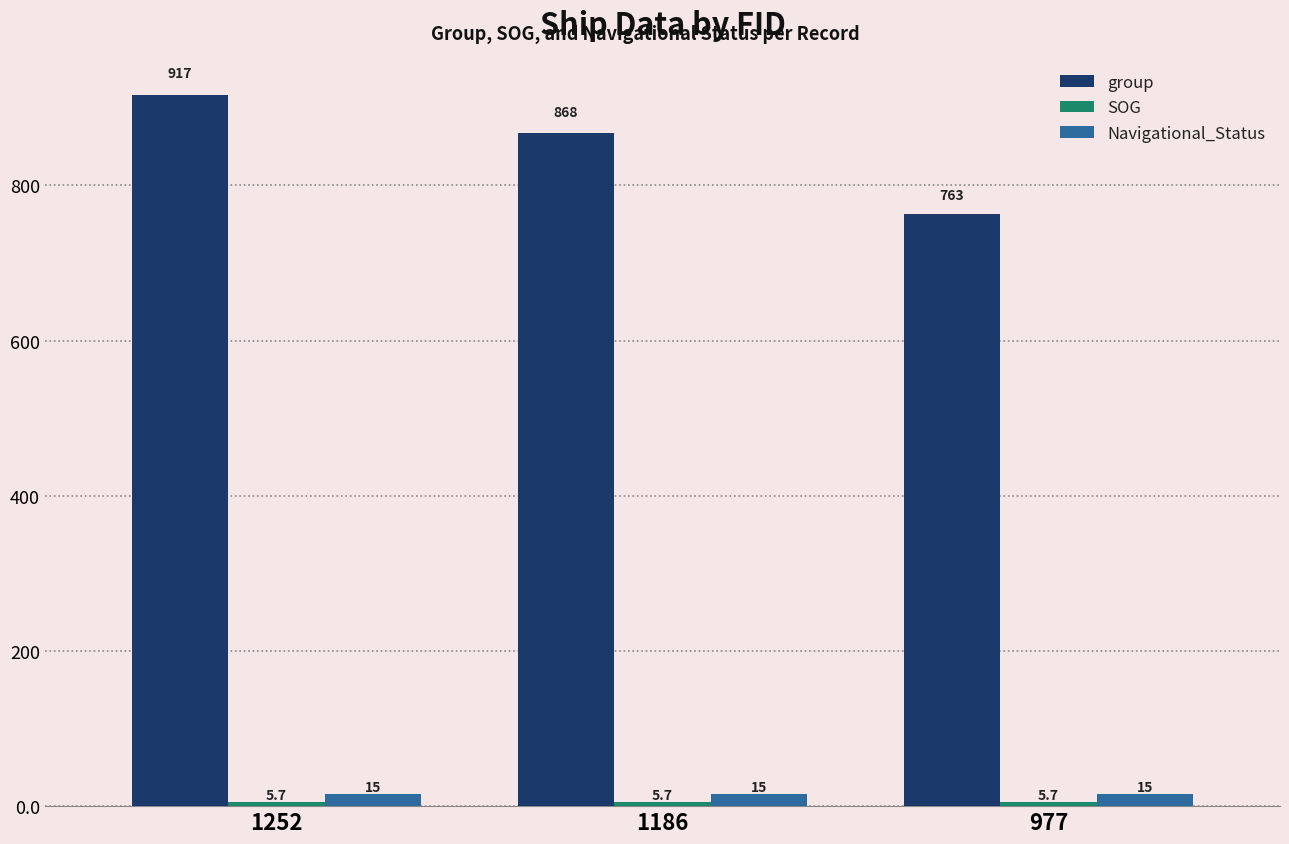

Between 1252 and 1186, which series saw the biggest shift?

group